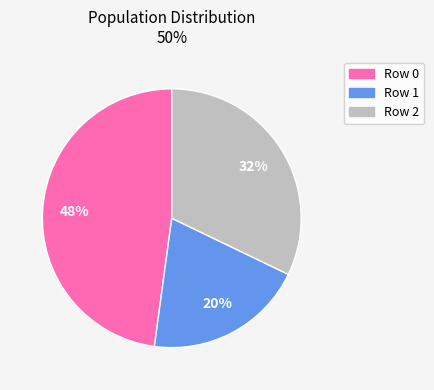

Combined, do Row 1 and Row 2 account for over 50%?

Yes